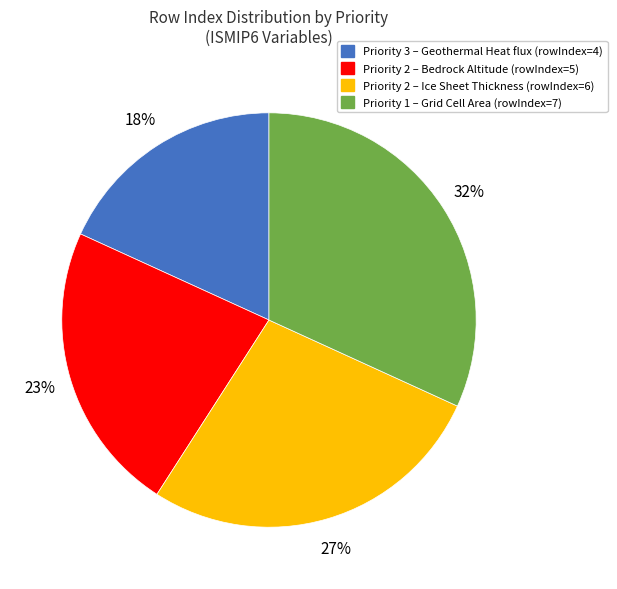

Combined, do Priority 2 – Bedrock Altitude (rowIndex=5) and Priority 1 – Grid Cell Area (rowIndex=7) account for over 50%?

Yes